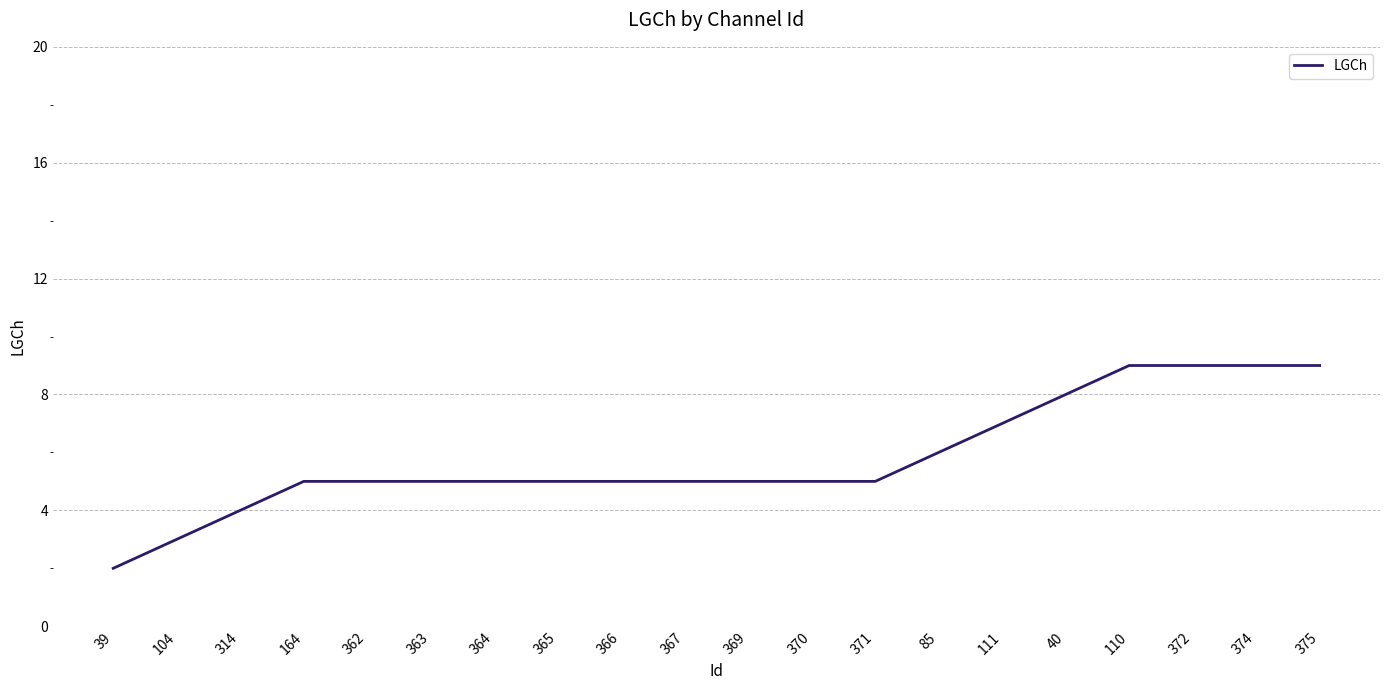

What is the sum of all values?

116